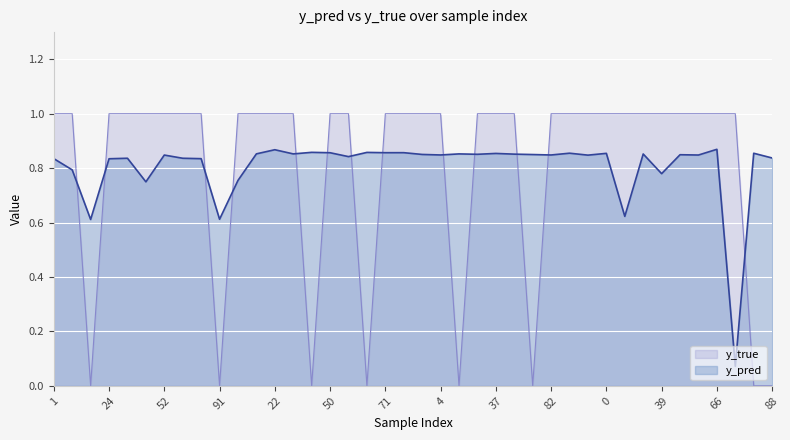

At which category does the chart reach its peak across all series?

1